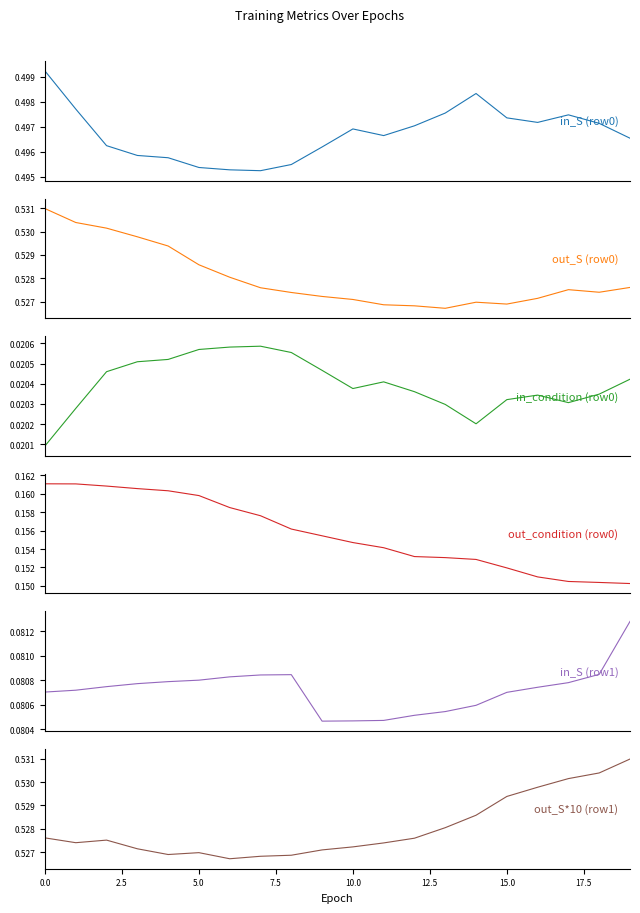

Is this an area chart (filled region under the line)?

No